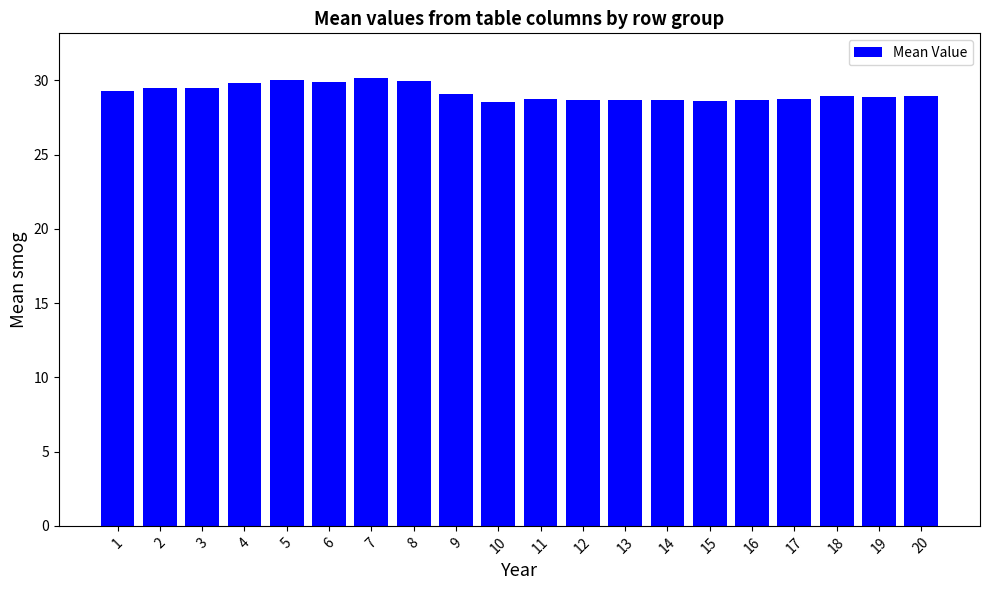

What is the greatest value displayed?

30.2